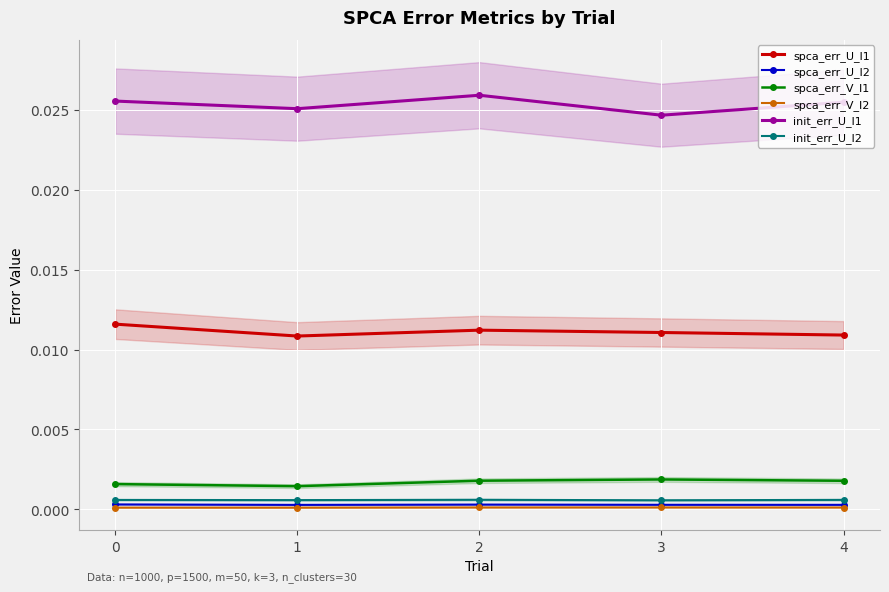

The spca_err_U_l2 series shows 0.0 at 3. True or false?

True